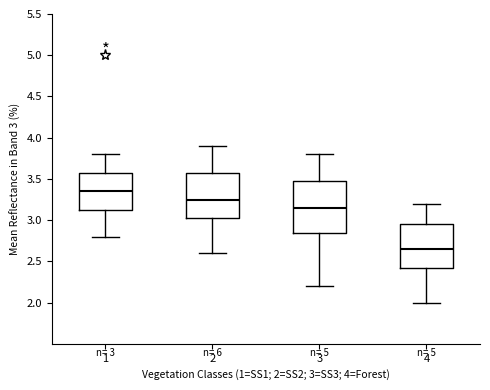

Which box has the lowest median line?

4